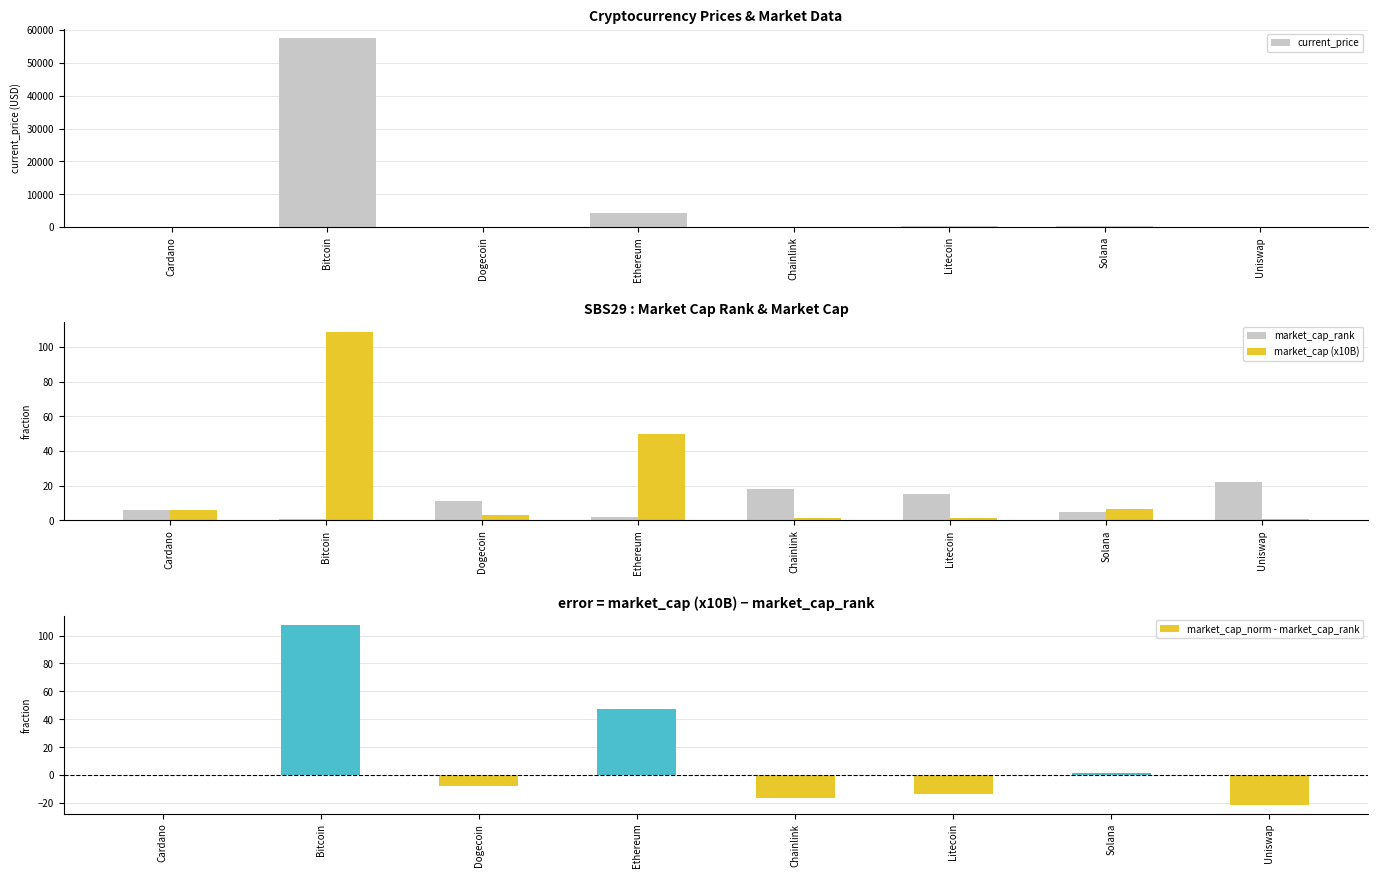

At Solana, list the series in order from smallest to largest.

market_cap_norm - market_cap_rank, market_cap_rank, market_cap (x10B), current_price